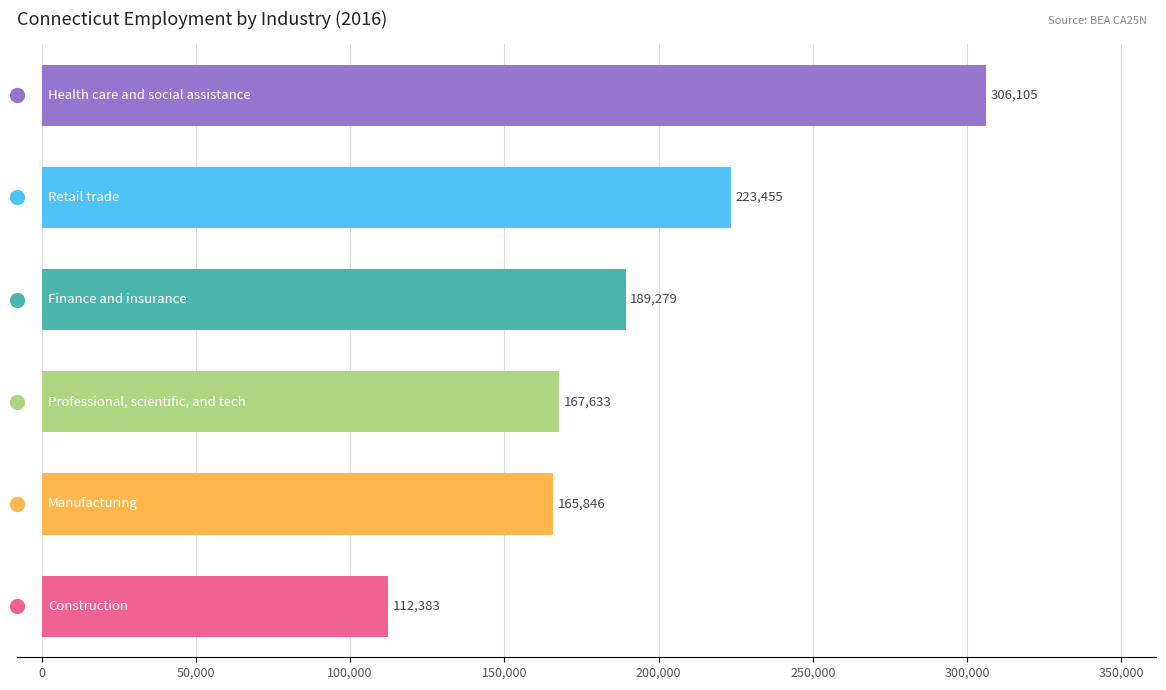

What is the maximum value shown in the chart?

306105